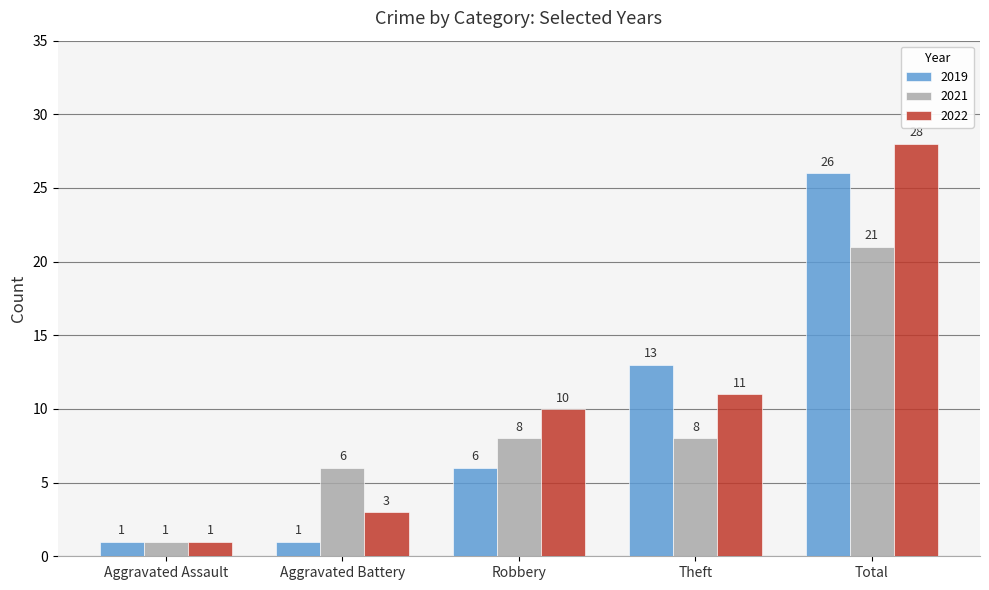

What is the sum of the 2022 values at Theft and Robbery?

21